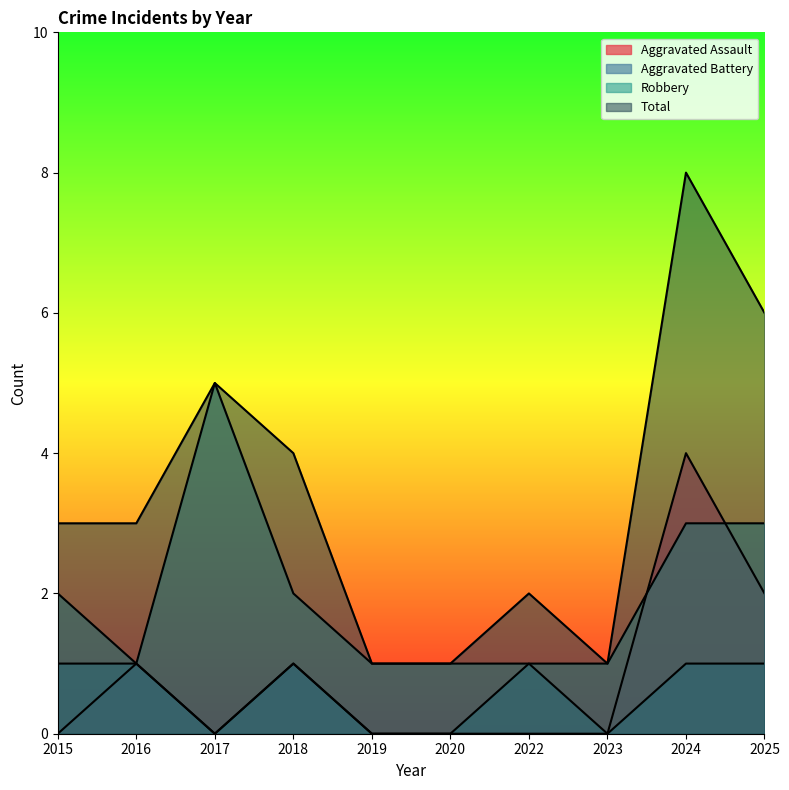

Between 2019 and 2018, which is larger?

2018